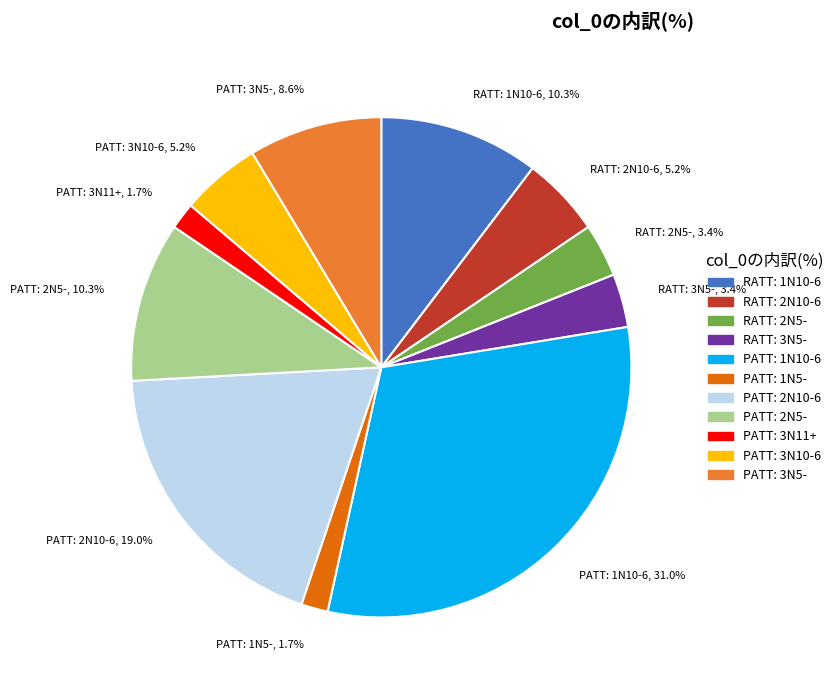

Which slice is the largest?

PATT: 1N10-6, 31.0%